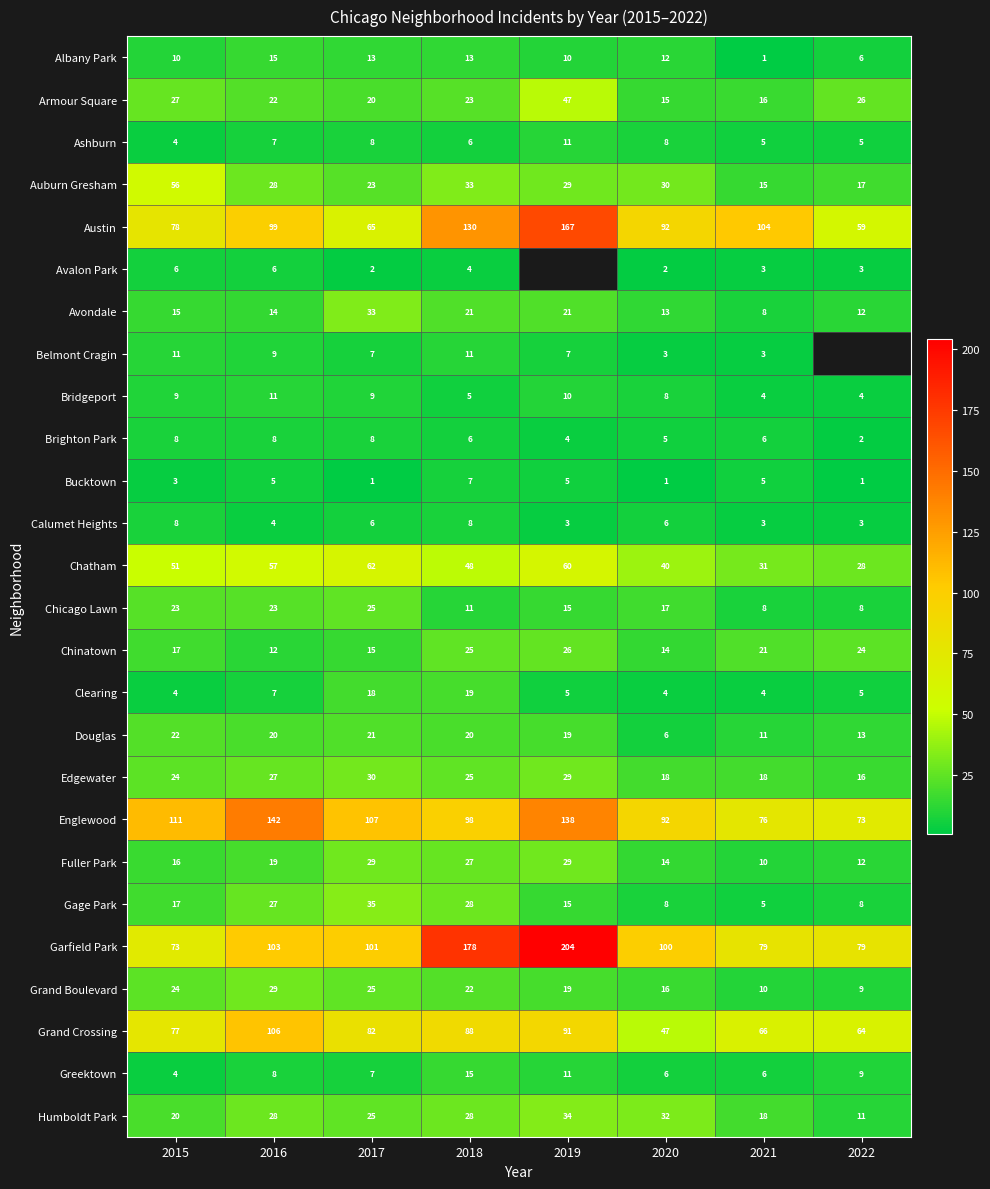

Is it true that Brighton Park equals 10.2 at 2018?

False